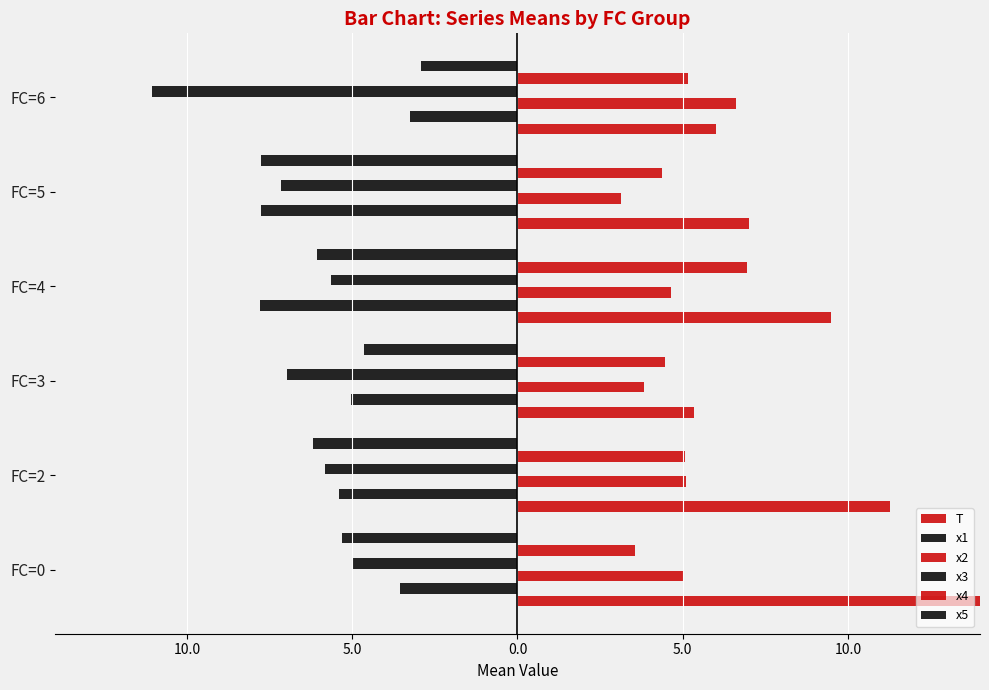

What is the difference between the second highest and minimum values in the x4 series?

1.6